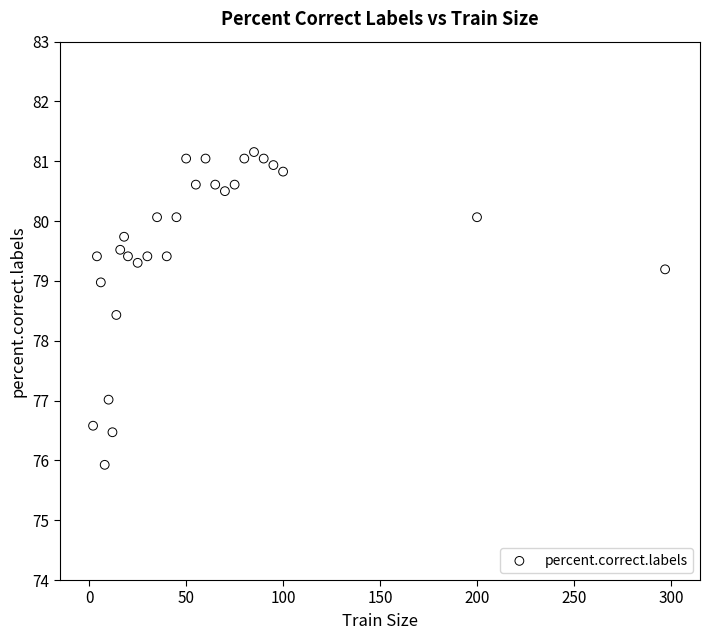

What is the range of X values (max minus min)?

295.0